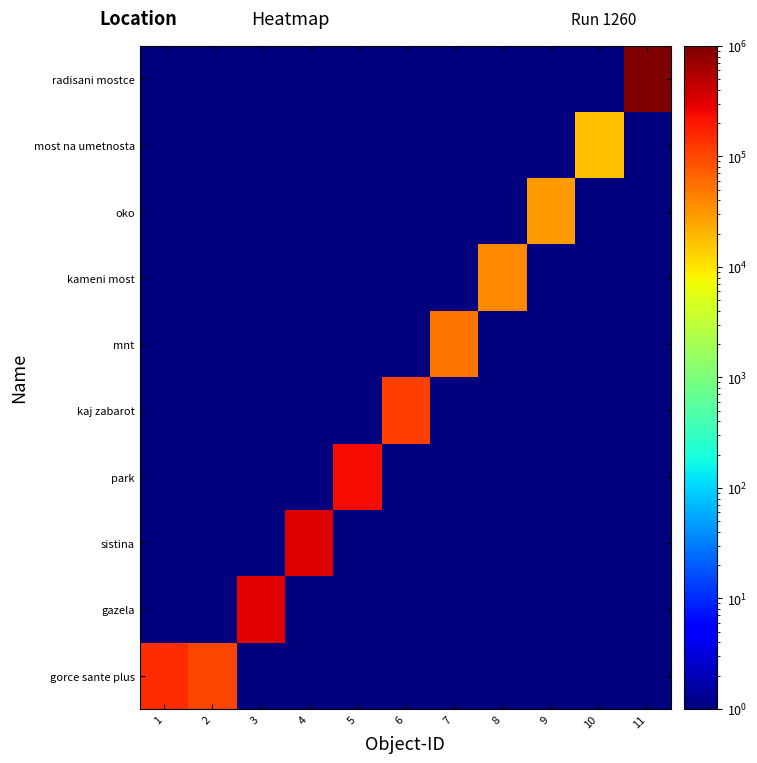

How many categories are shown in the chart?

11